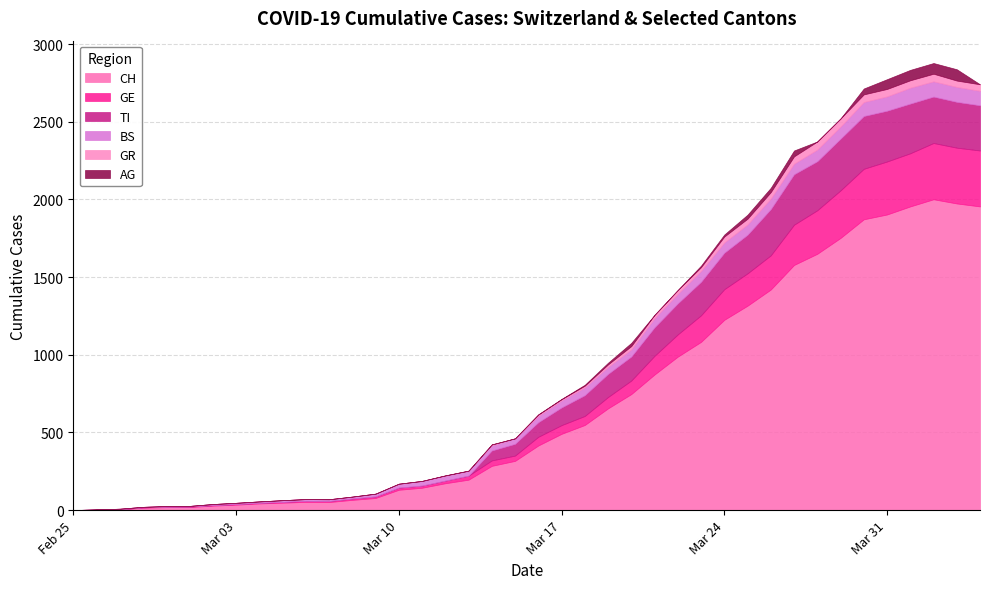

What are all the series names shown in the legend?

CH, GE, TI, BS, GR, AG